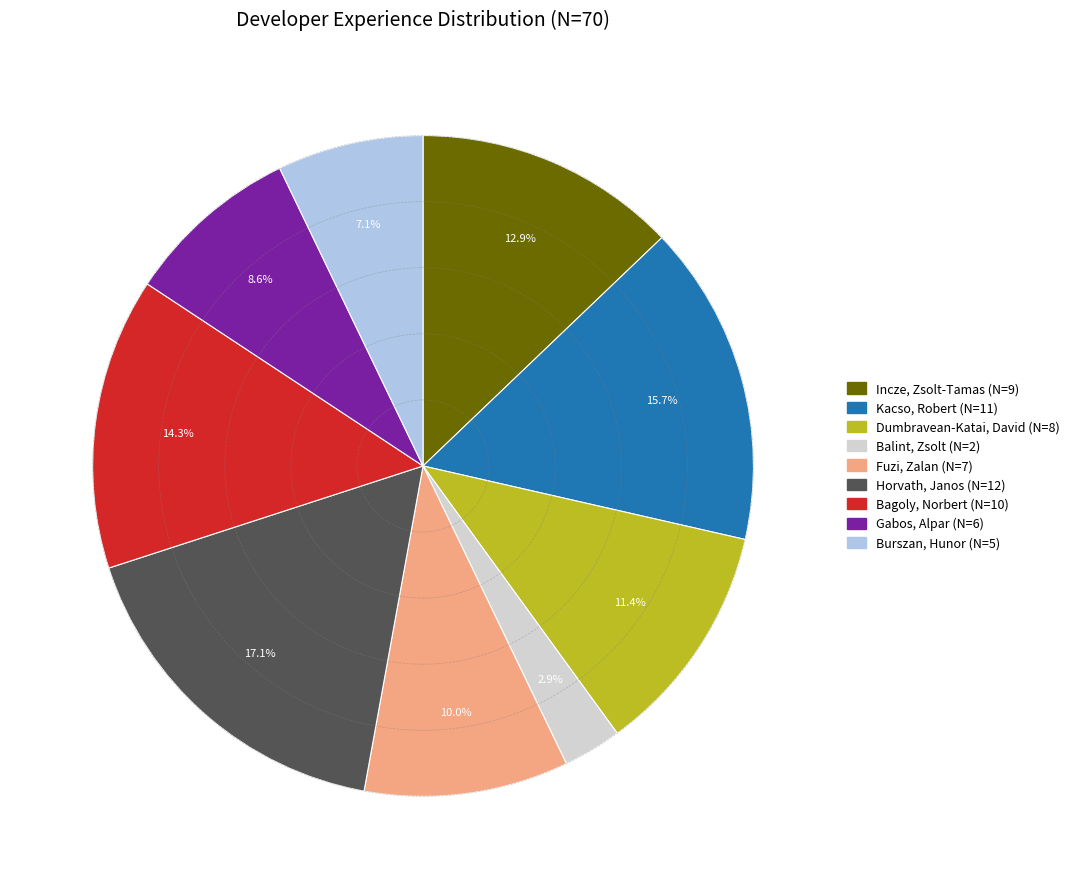

What is the smallest slice in the pie chart?

Balint, Zsolt